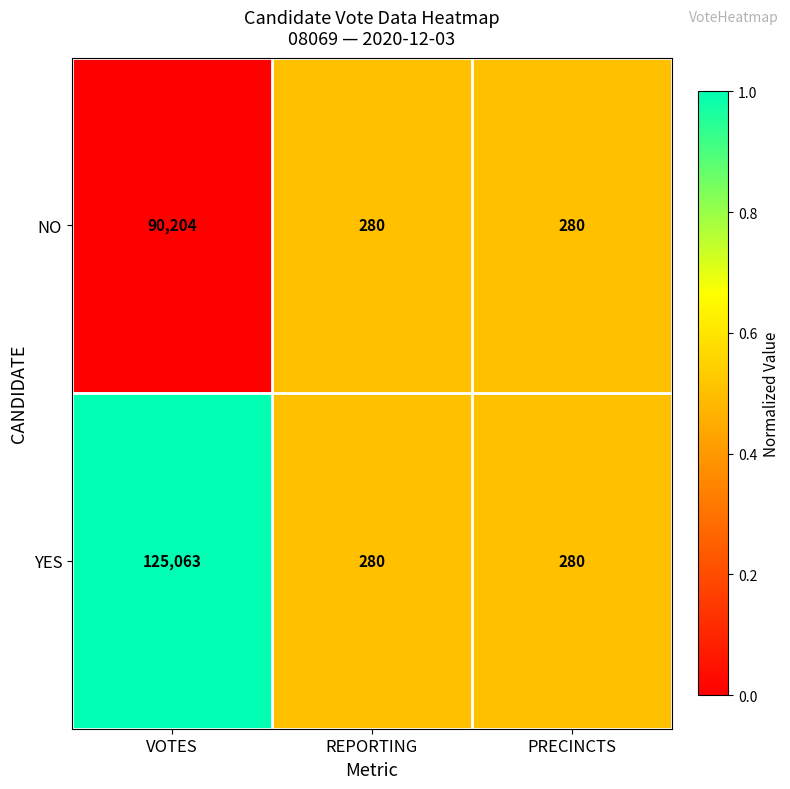

At which category does the chart reach its peak across all series?

VOTES